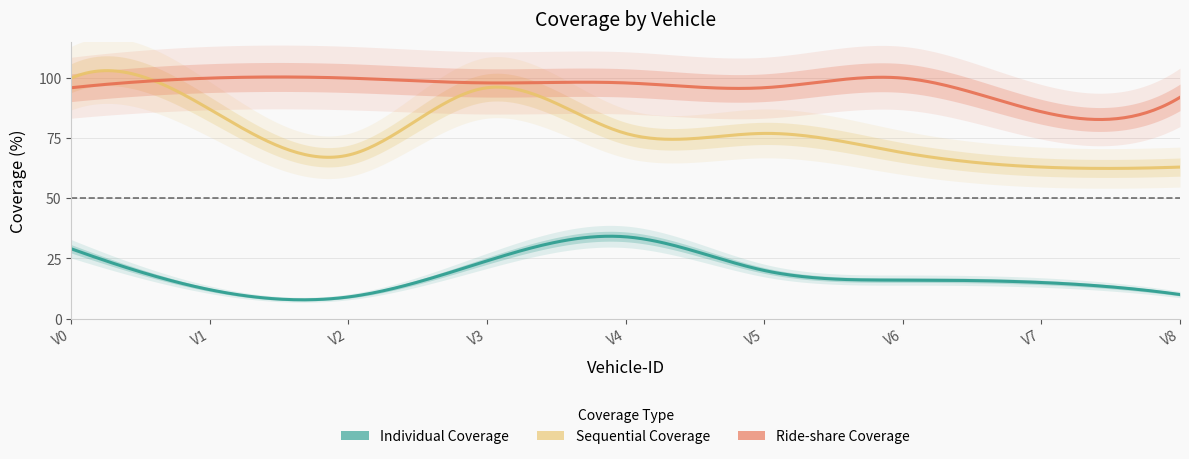

What is the average value of the Sequential Coverage series?

78